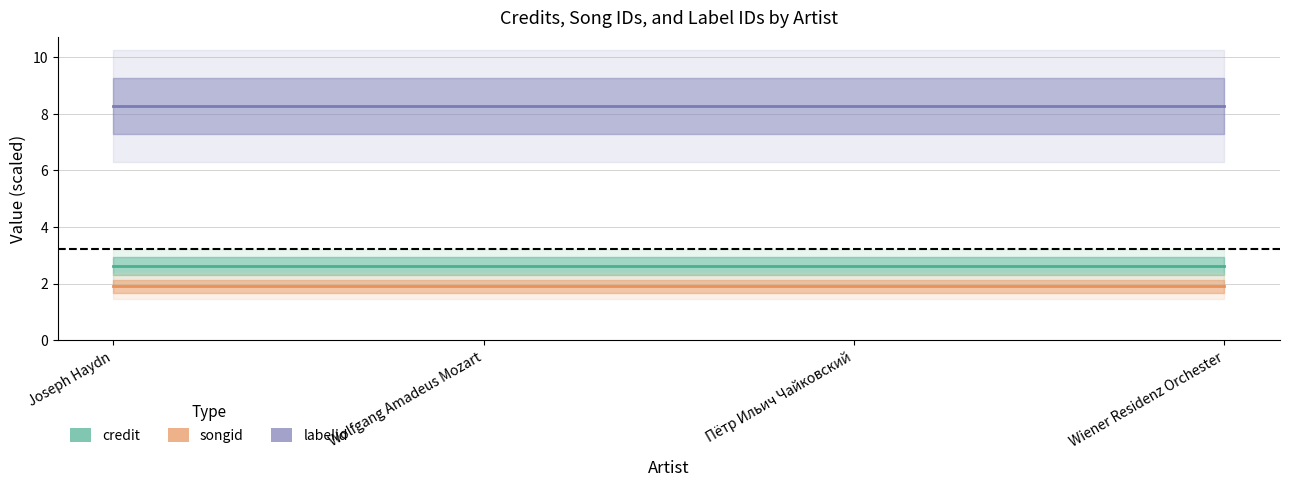

What is the highest value of the songid series?

1.9